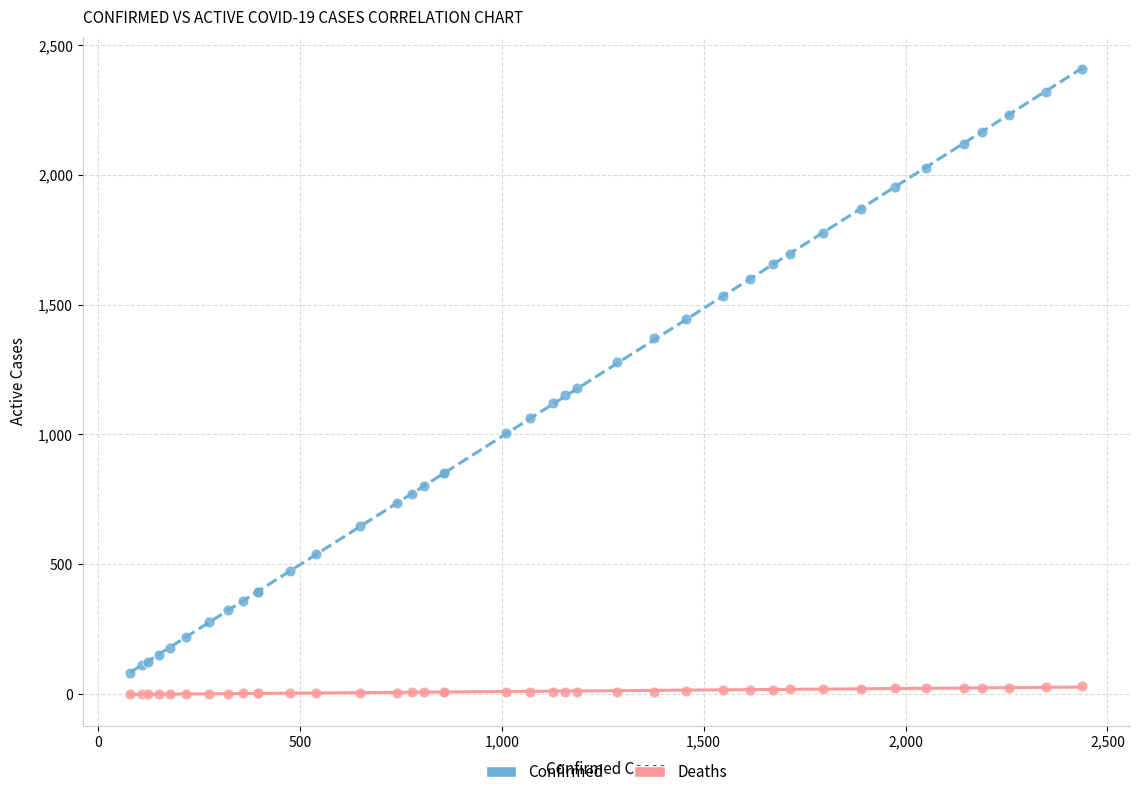

What are all the series names shown in the legend?

Confirmed, Deaths